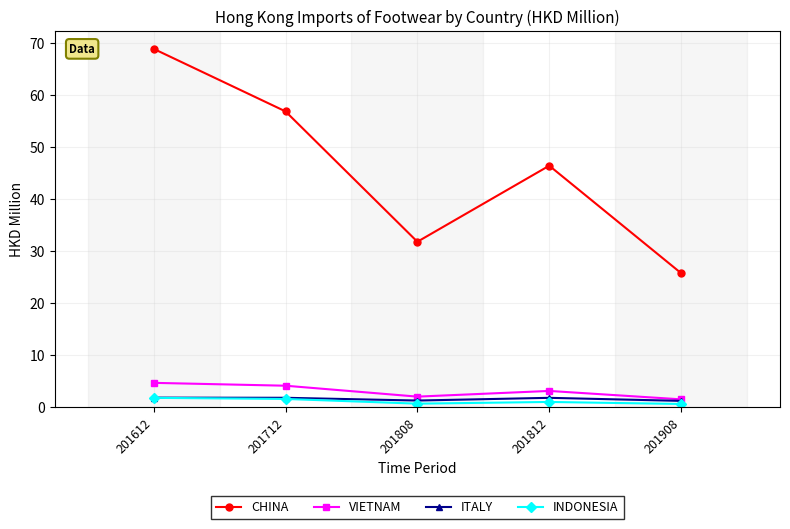

True or false: ITALY has a value of 1.8 at 201612.

True